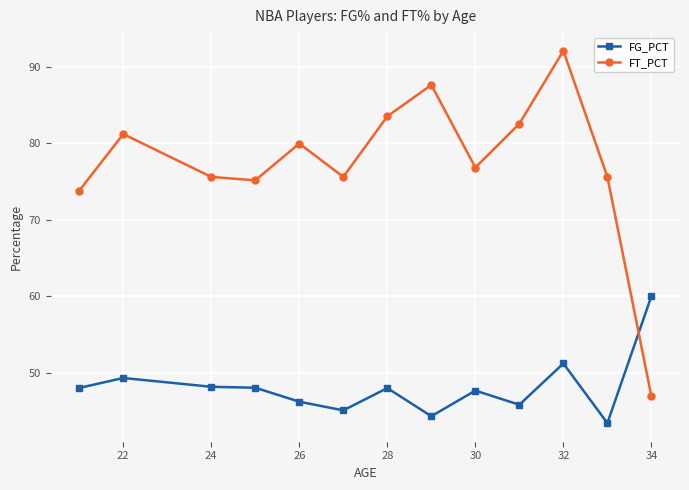

After their last crossing, which series has the higher values: FG_PCT or FT_PCT?

FG_PCT